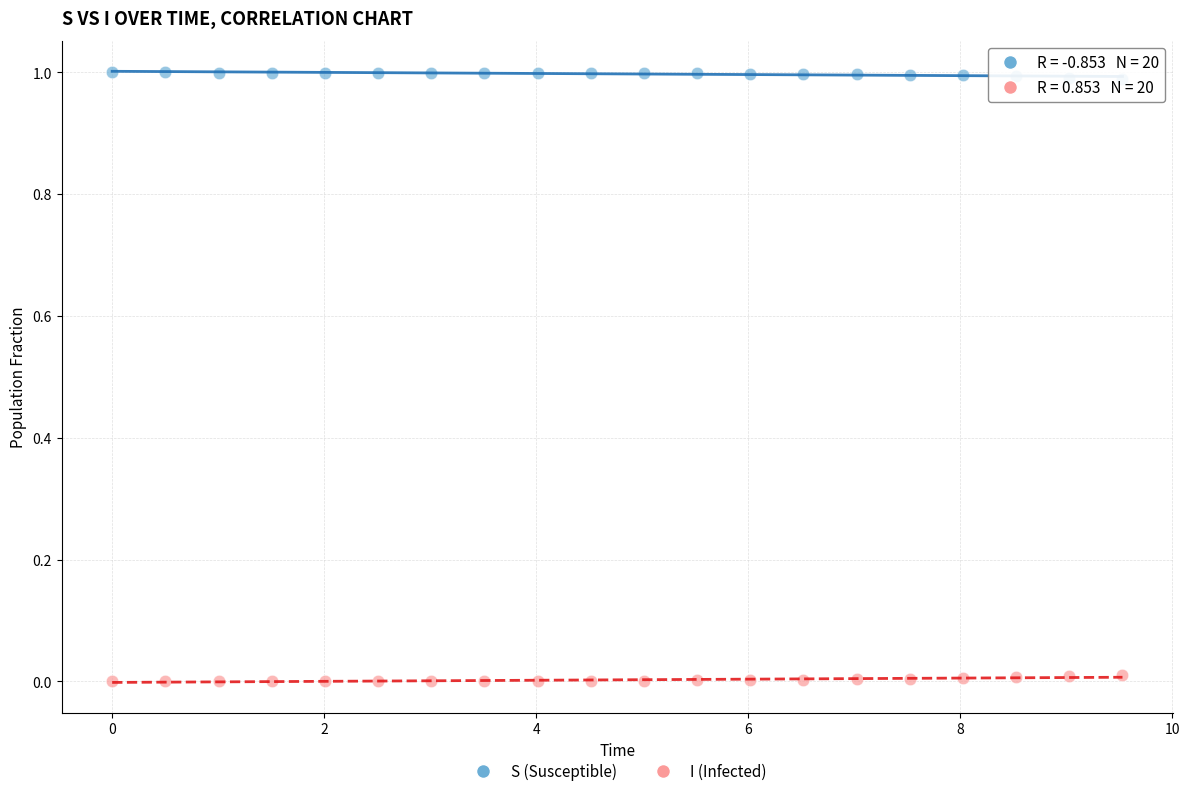

What is the X range (max minus min) for the scatter plot?

9.5